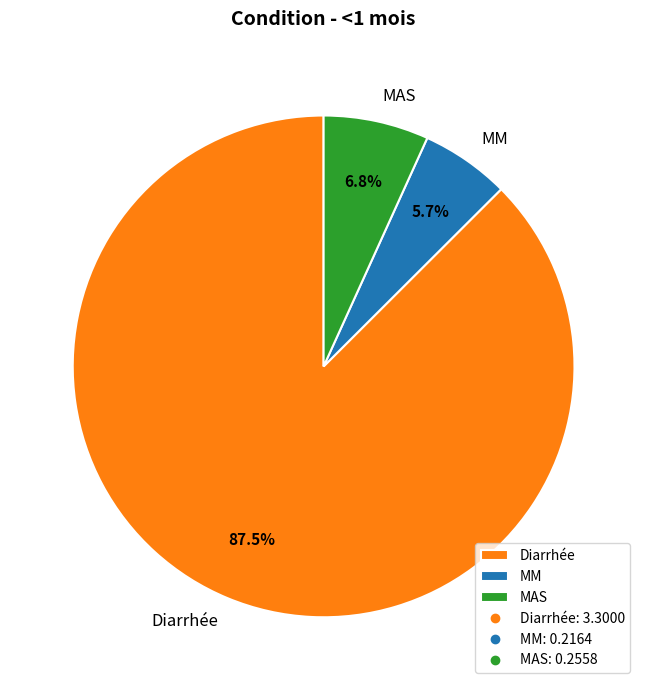

Which slice is the largest?

Diarrhée